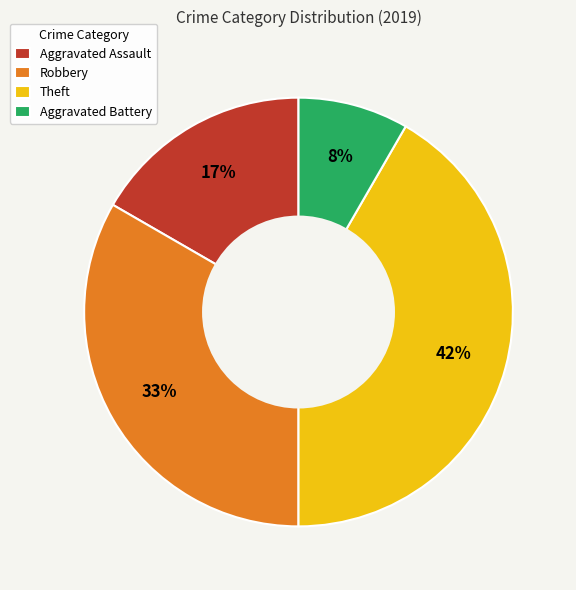

Combined, do Aggravated Battery and Robbery account for over 50%?

No